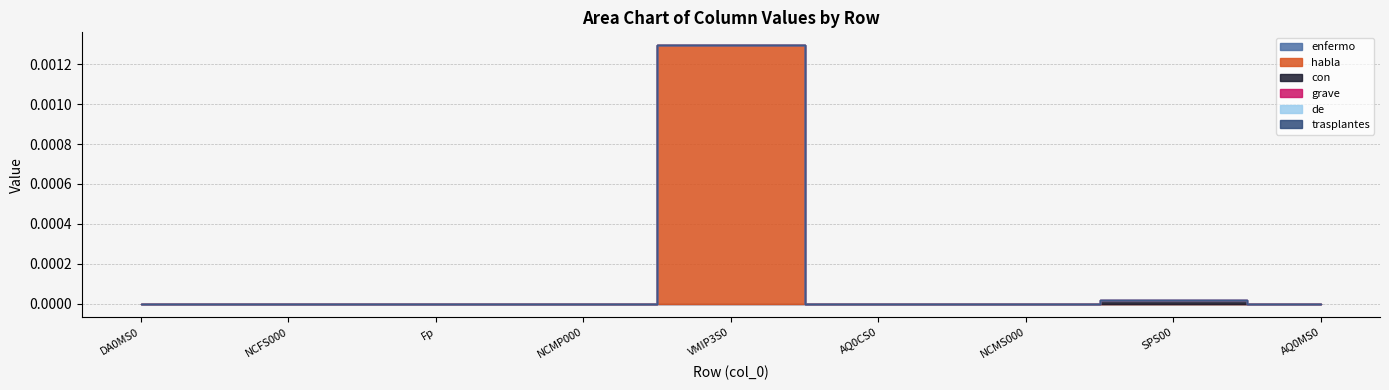

True or false: habla and enfermo intersect in this chart.

False